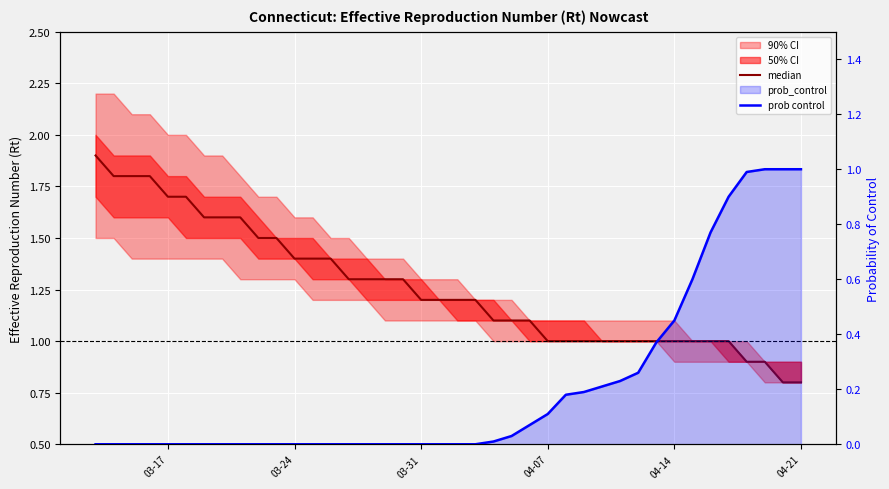

True or false: prob control has a value of 0.4 at 30.

False